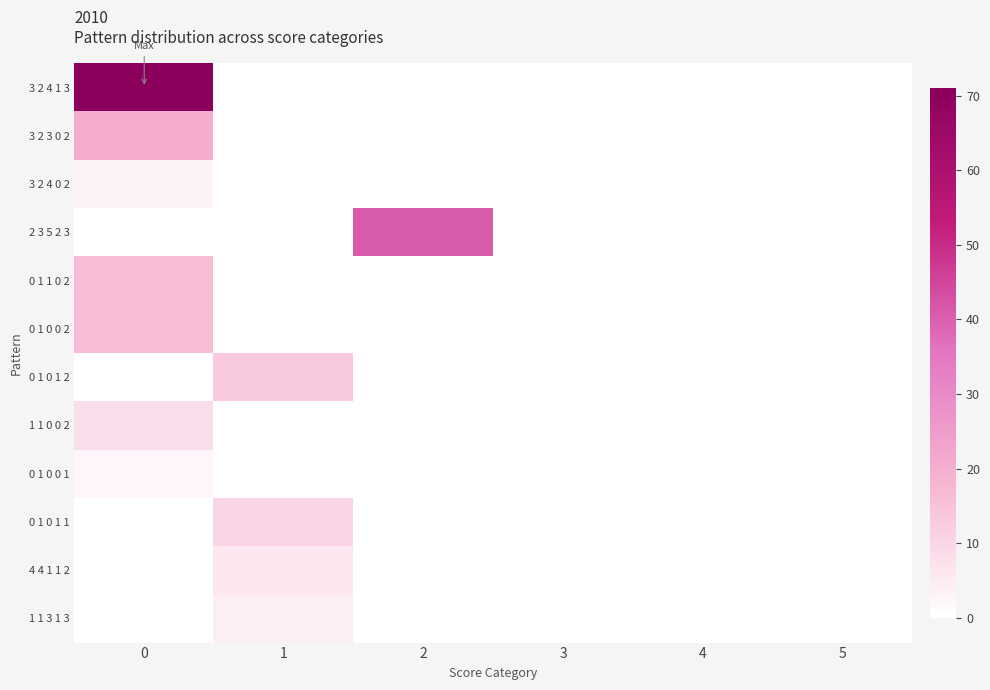

How many categories are shown in the chart?

6